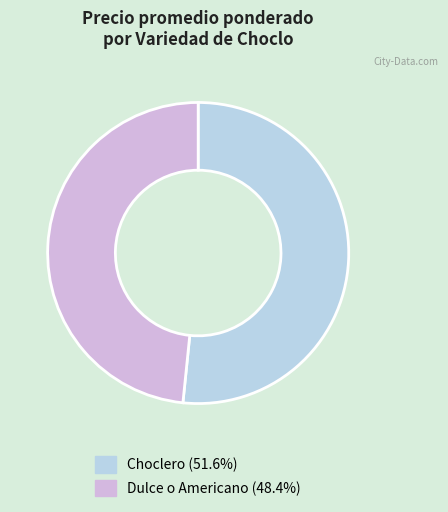

Do Choclero and Dulce o Americano together represent more than half of the pie?

Yes